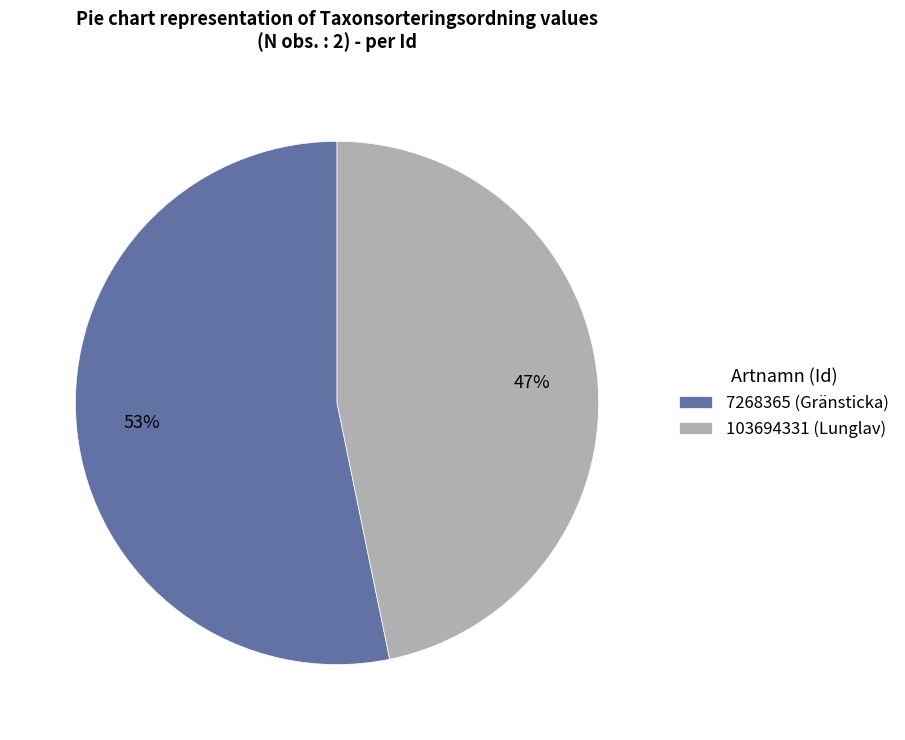

To the nearest percent, what portion does 7268365 represent?

53%